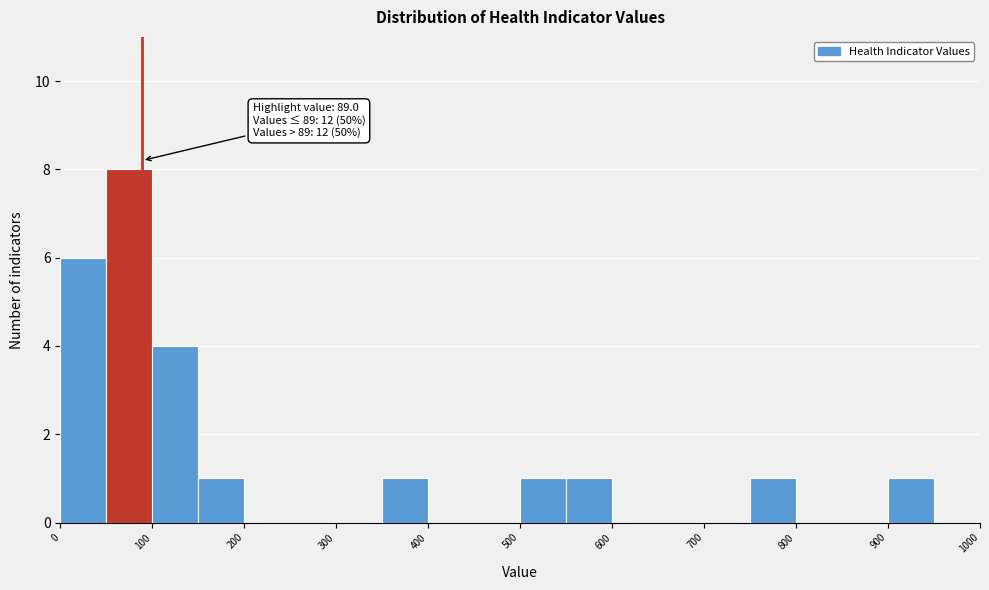

Which range on the x-axis has the tallest bar?

50 to 100